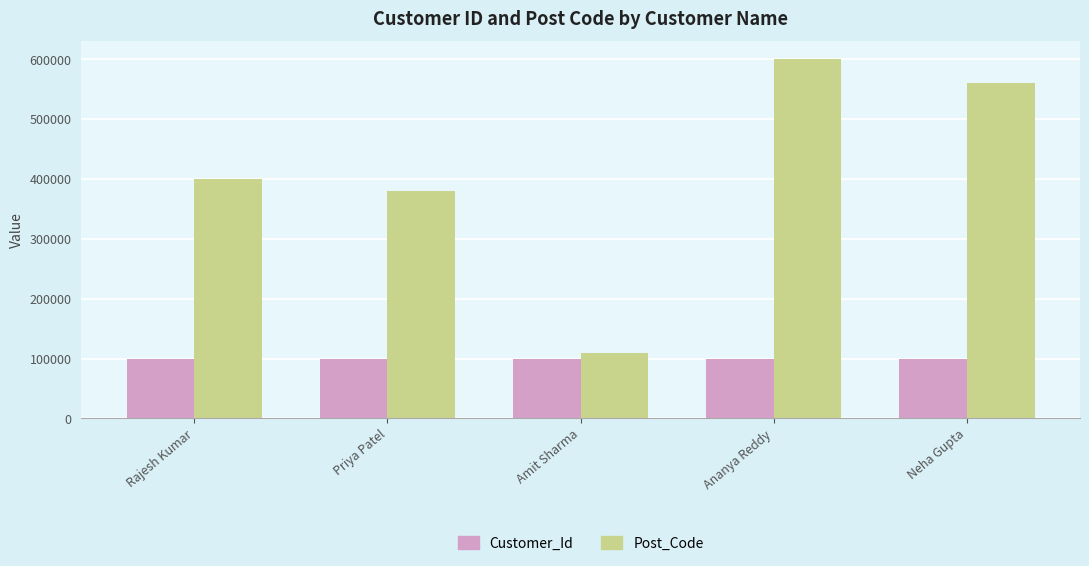

What is the maximum value shown in the chart?

600001